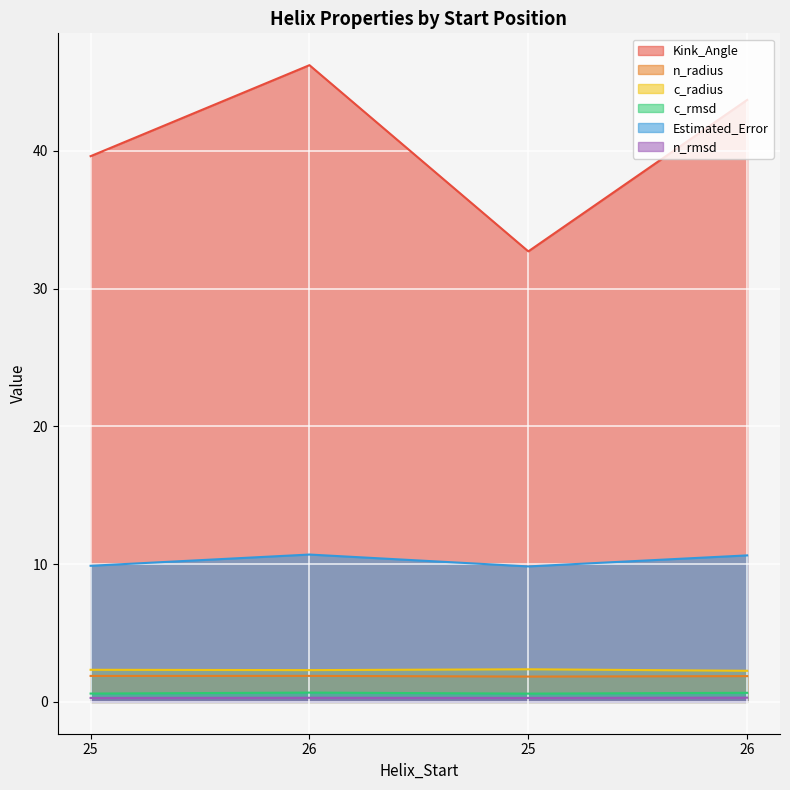

Is it true that c_radius equals 0.9 at 25?

False